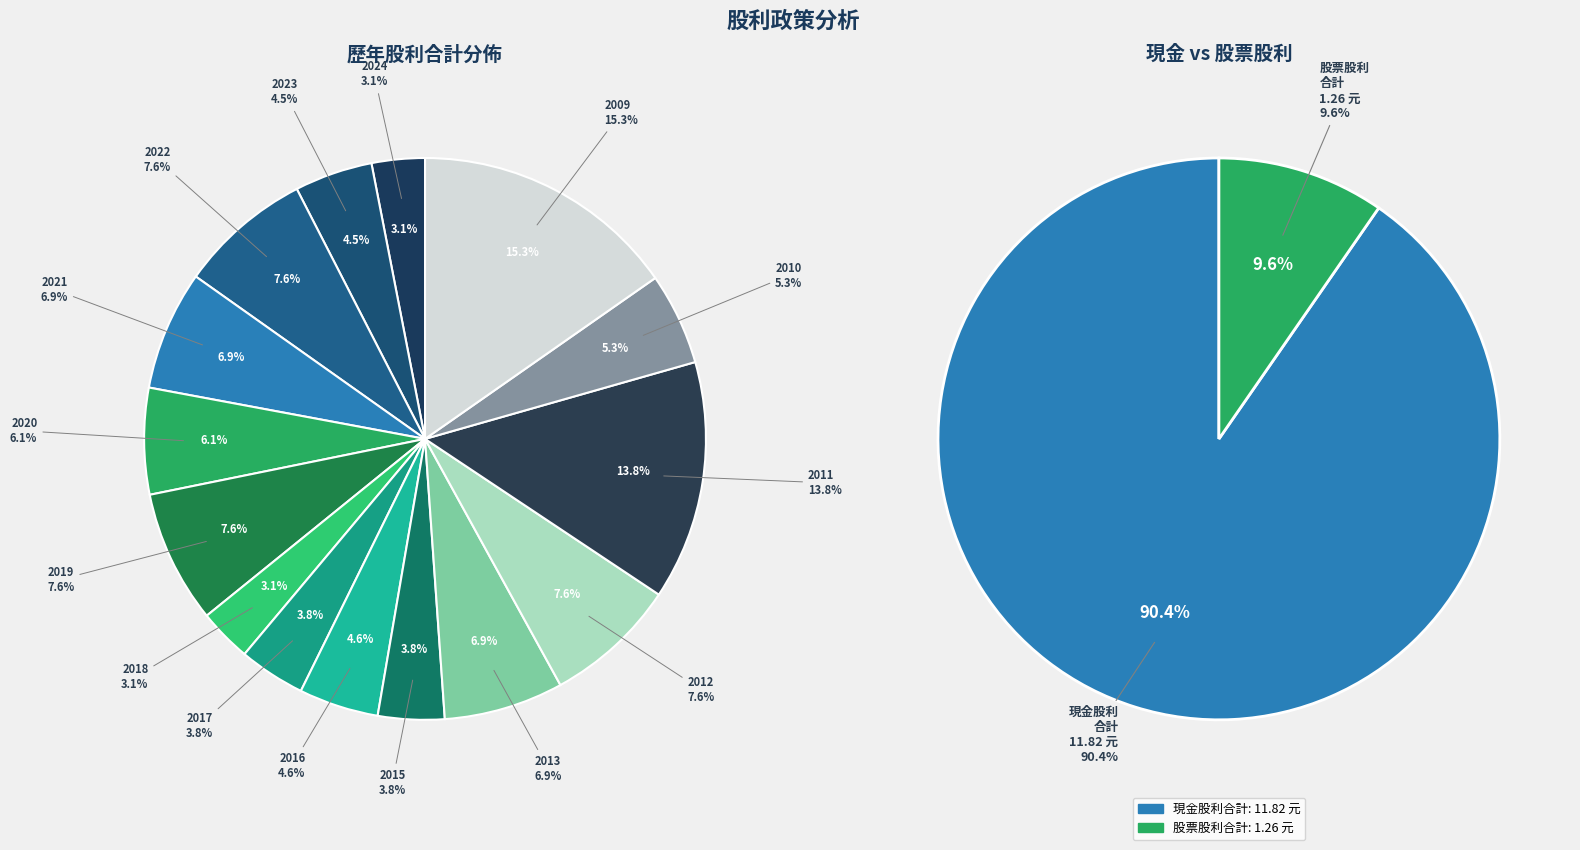

Is it true that 2017 is 1% of the pie?

False